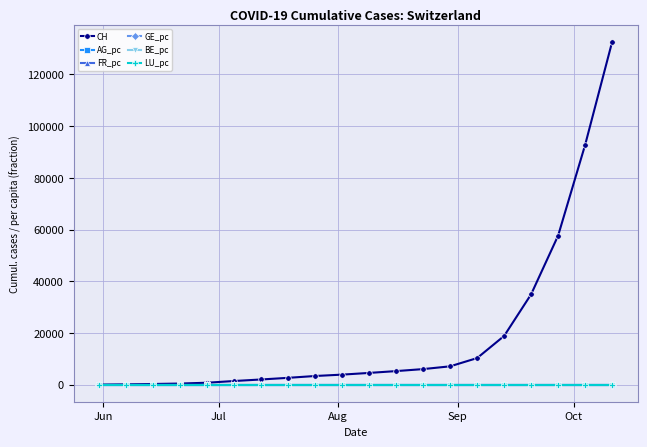

Which series has the largest total across all categories?

CH